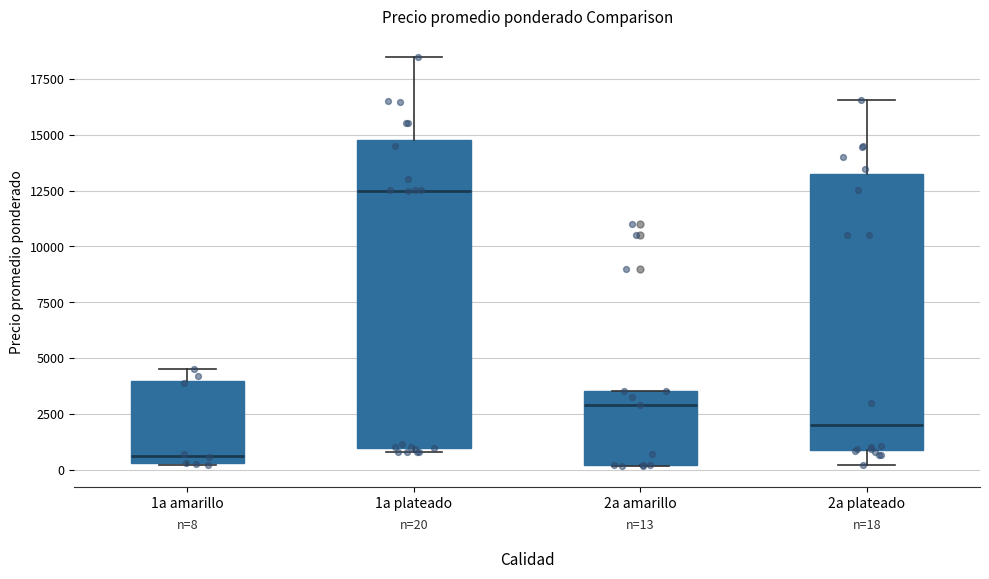

Which box's median line is the highest?

1a plateado